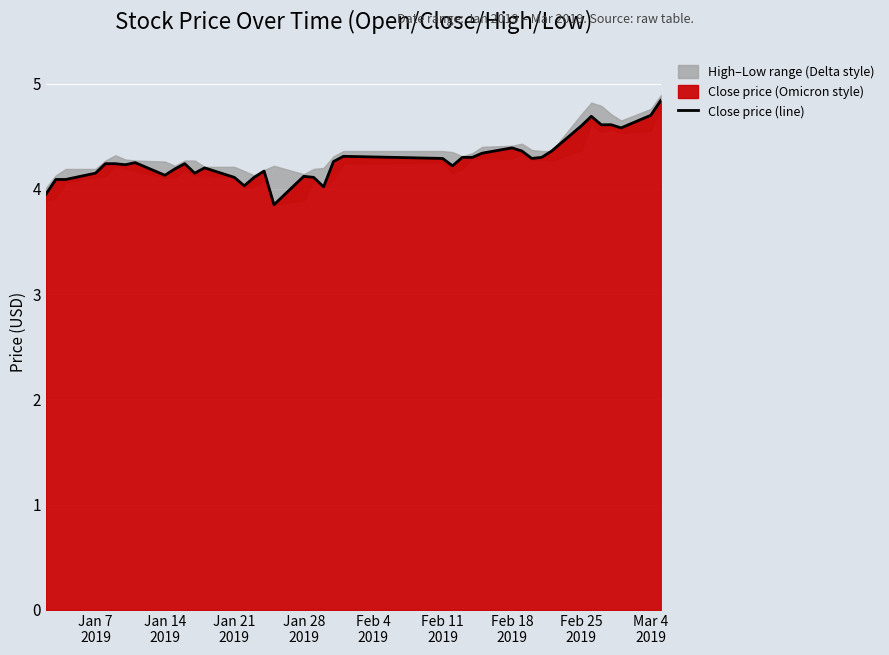

What is the value of the 26th point from the left?

4.3